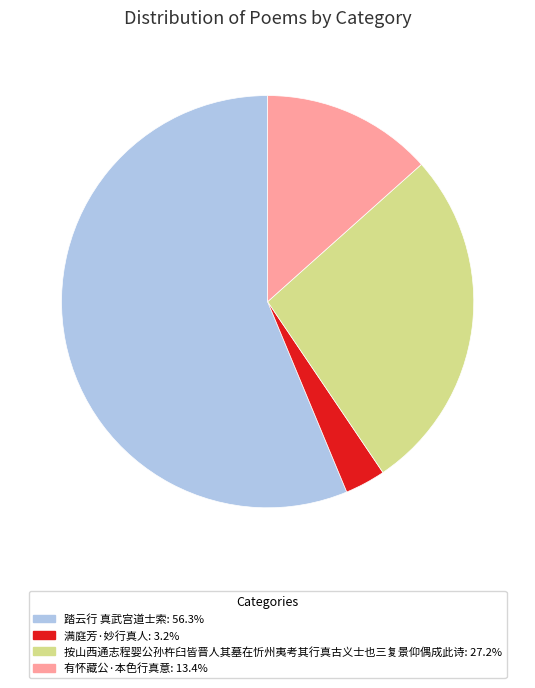

How many segments does this pie chart have?

4